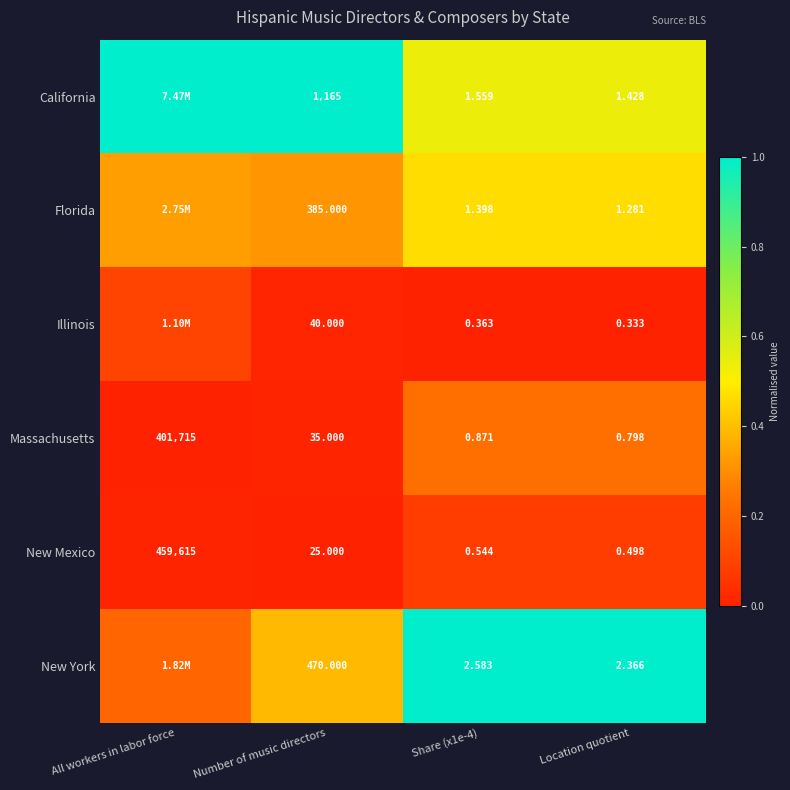

Between Number of music directors and Share (x1e-4), which series saw the biggest shift?

California